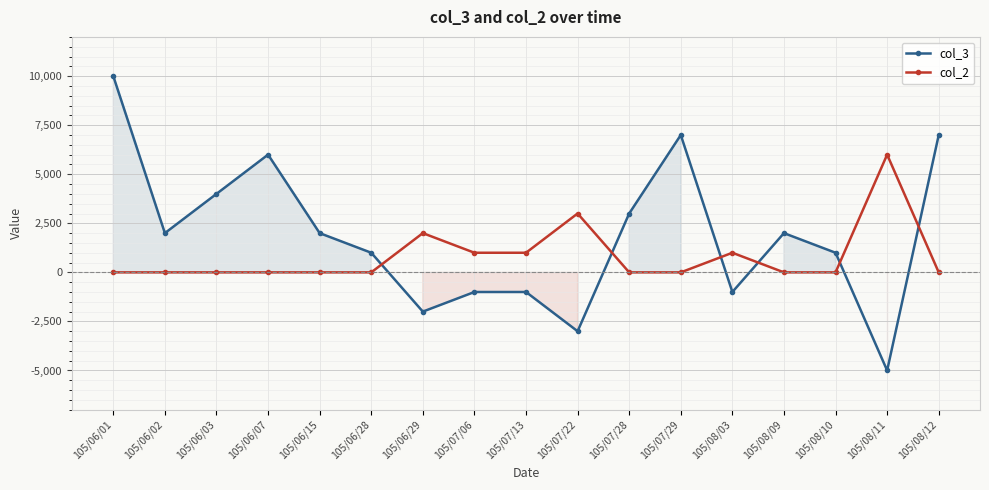

List the labels in order of col_2 value, smallest first.

105/06/01, 105/06/02, 105/06/03, 105/06/07, 105/06/15, 105/06/28, 105/07/28, 105/07/29, 105/08/09, 105/08/10, 105/08/12, 105/07/06, 105/07/13, 105/08/03, 105/06/29, 105/07/22, 105/08/11